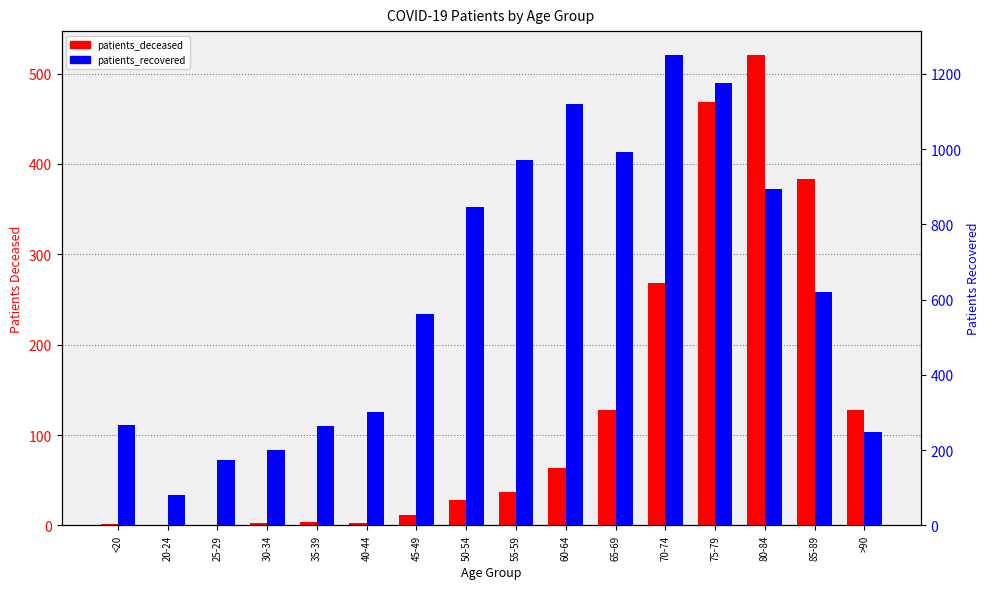

How many bars are there in total?

32